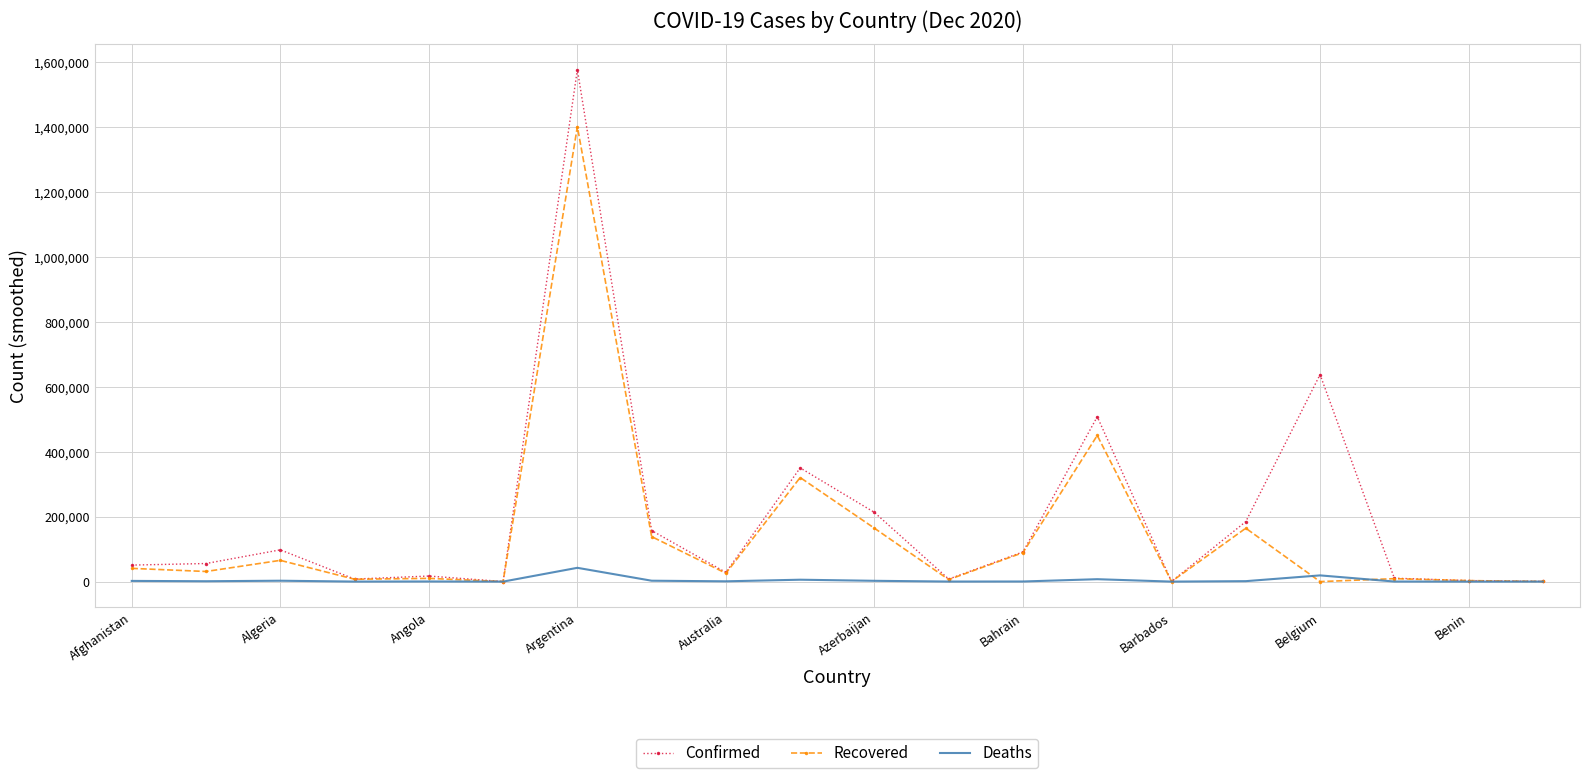

What is the highest value of the Confirmed series?

1578267